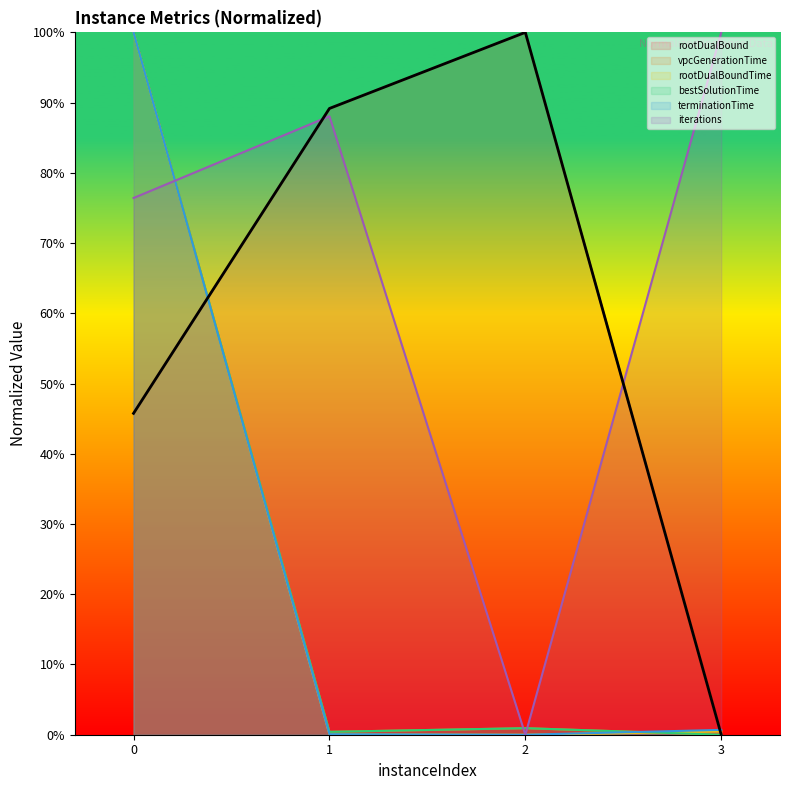

List the series in order of their peak value, lowest first.

rootDualBound, vpcGenerationTime, rootDualBoundTime, bestSolutionTime, terminationTime, iterations